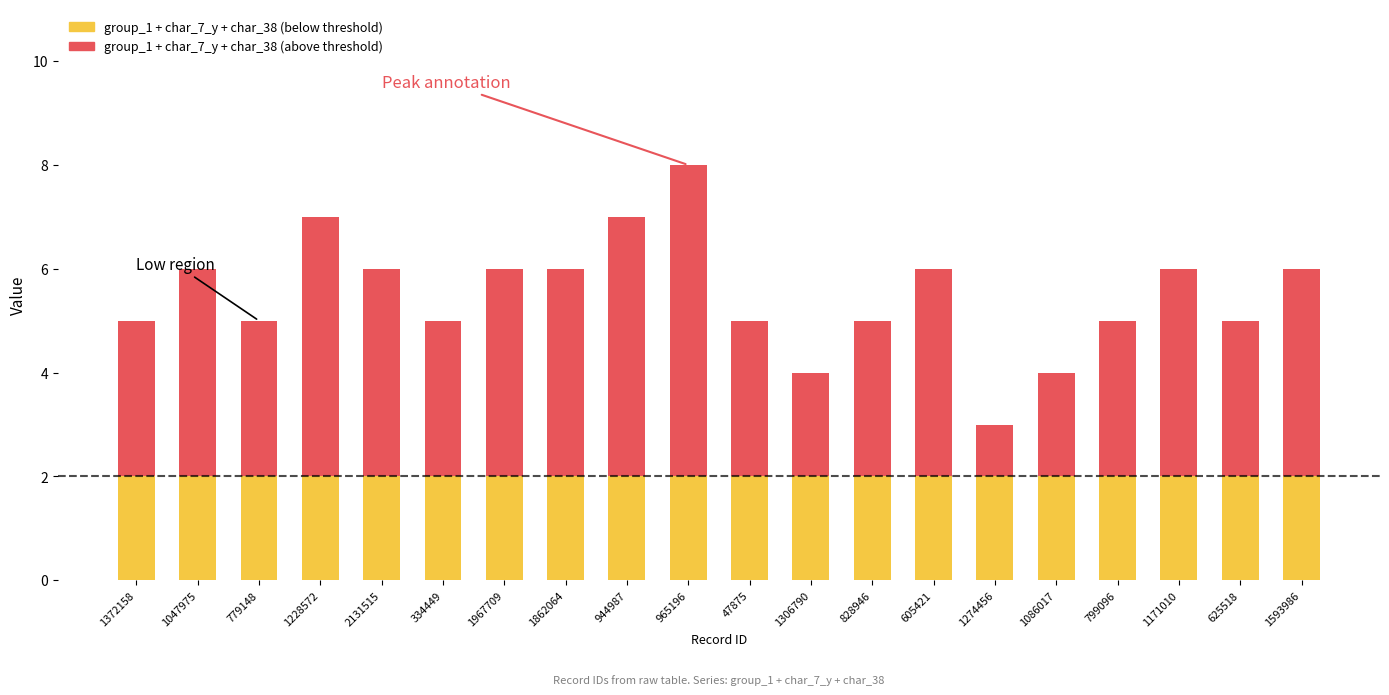

Reading left to right, extract all data points from this chart.

group_1: 1372158=2	1047975=2	779148=2	1228572=2	2131515=2	334449=2	1967709=2	1862064=2	944987=2	965196=1	47875=2	1306790=2	828946=2	605421=2	1274456=2	1086017=2	799096=2	1171010=2	625518=2	1593986=2
char_7_y: 1372158=3	1047975=4	779148=3	1228572=4	2131515=4	334449=3	1967709=4	1862064=4	944987=5	965196=6	47875=3	1306790=1	828946=3	605421=4	1274456=1	1086017=1	799096=3	1171010=4	625518=3	1593986=4
char_38: 1372158=0	1047975=0	779148=0	1228572=1	2131515=0	334449=0	1967709=0	1862064=0	944987=0	965196=1	47875=0	1306790=1	828946=0	605421=0	1274456=0	1086017=1	799096=0	1171010=0	625518=0	1593986=0